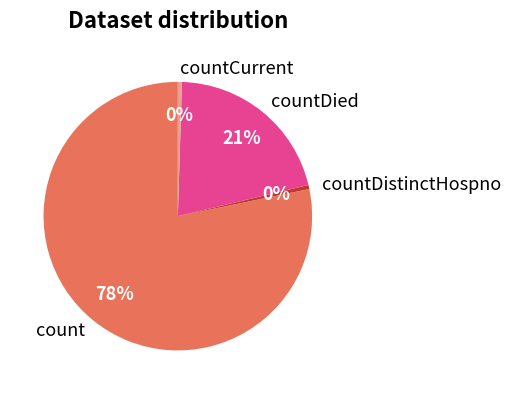

To the nearest percent, what is the average slice percentage?

25%